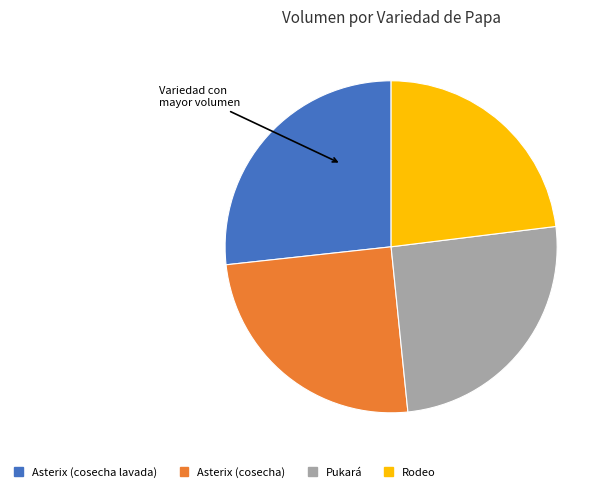

Count the number of slices in the pie.

4